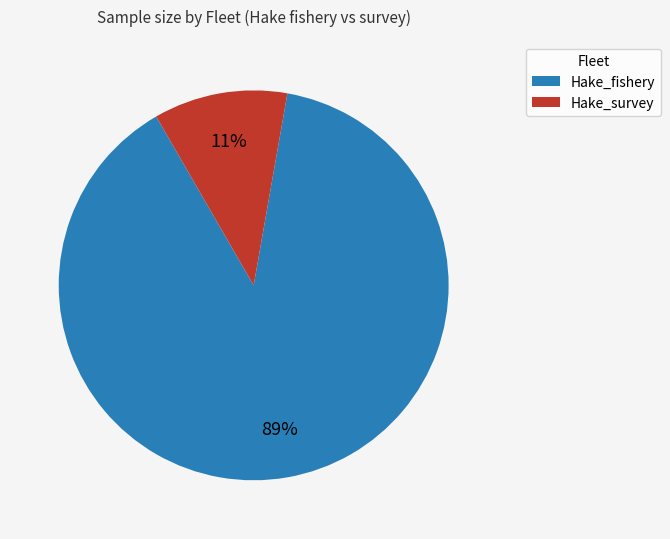

To the nearest percent, what percentage of the pie is Hake_fishery?

89%